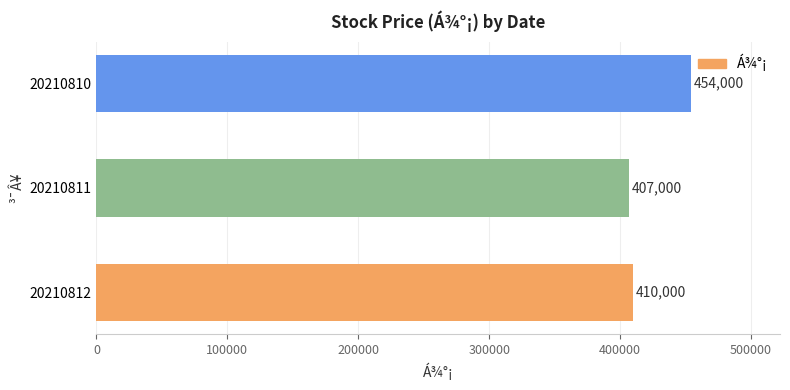

How many values are below 410000?

1